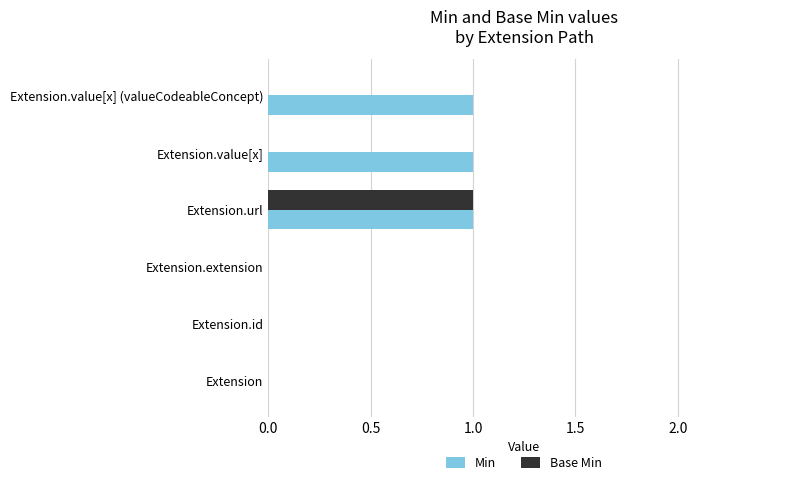

Is the value of Min at Extension.id greater than the value of Base Min at Extension.url?

No